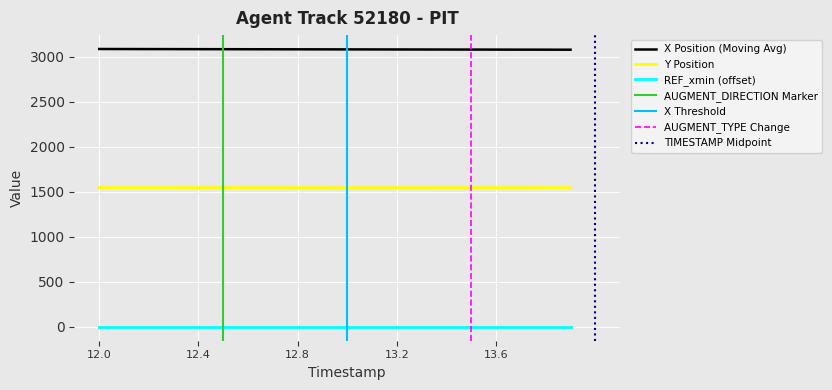

True or false: X has more than 0 points higher than both neighbors.

False